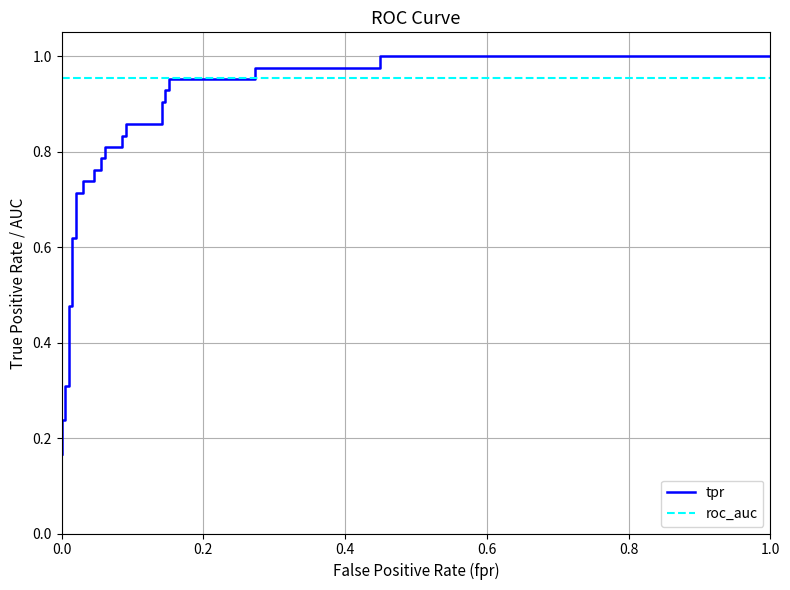

What are all the series names shown in the legend?

tpr, roc_auc